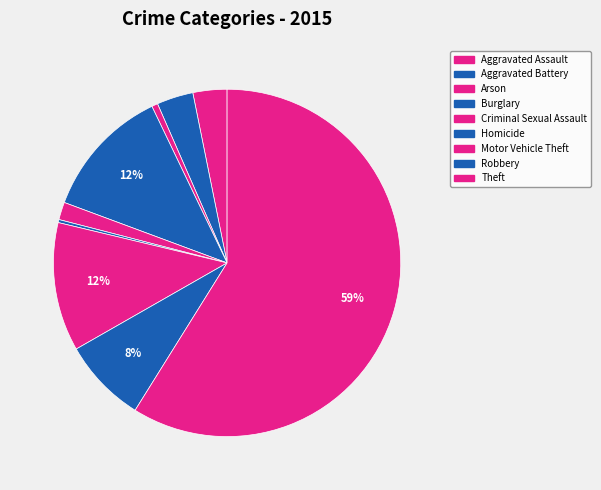

How many slices are in this pie chart?

9